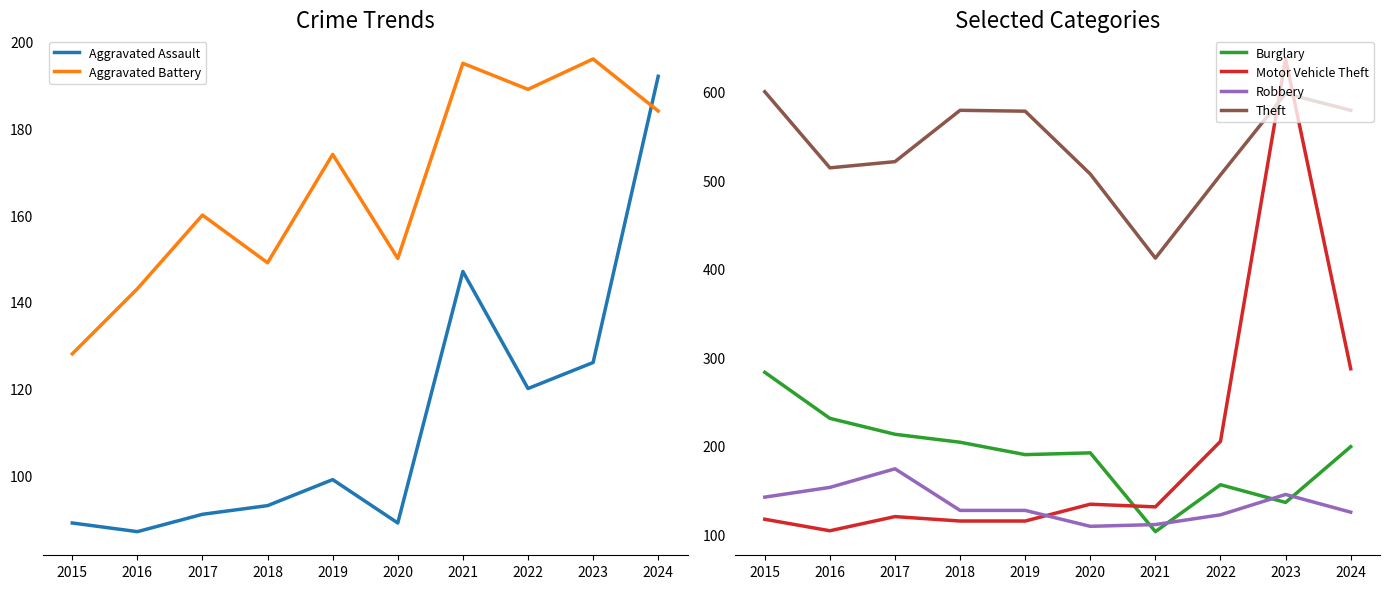

How many lines are shown in the chart?

6